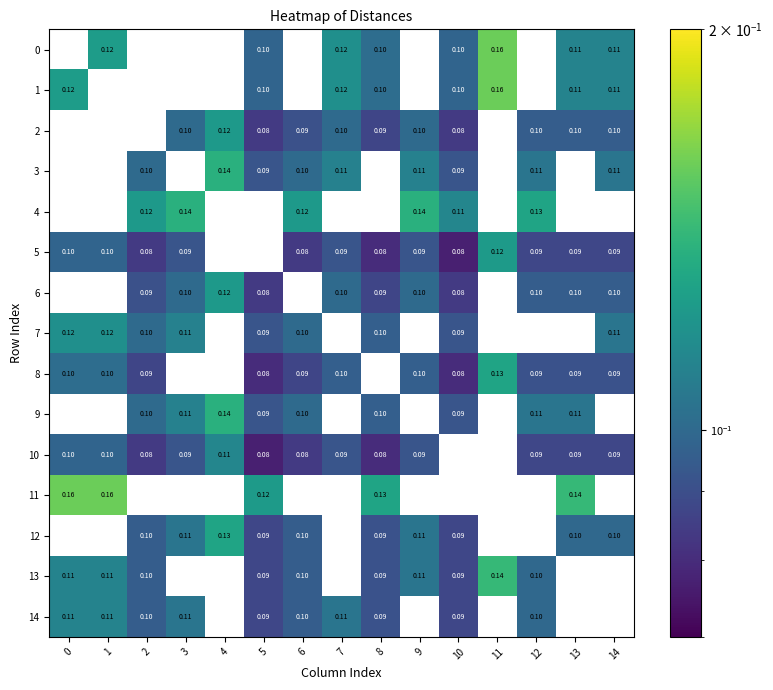

How many series are shown in this chart?

15